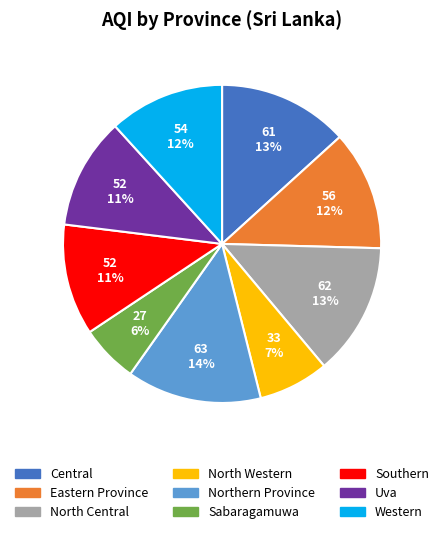

Which category has the smallest portion of the pie?

Sabaragamuwa